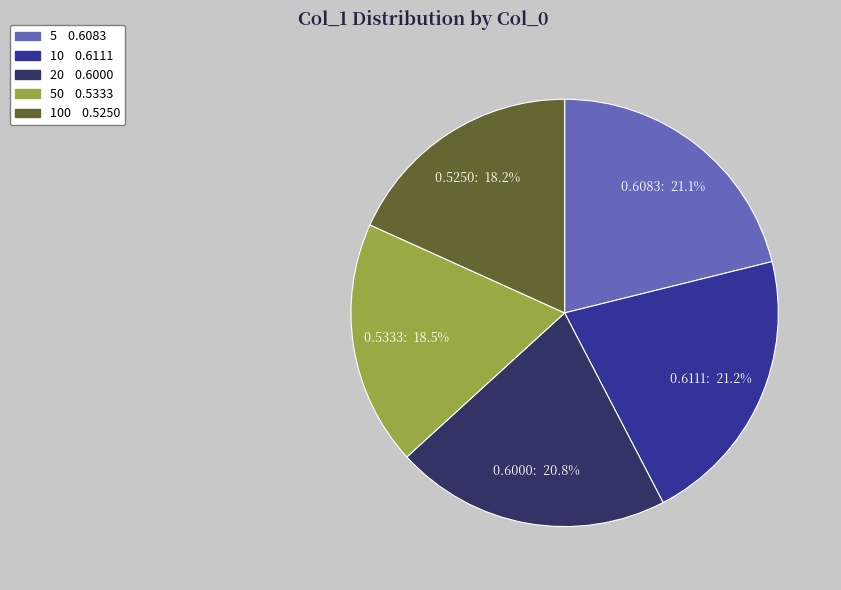

Is there any slice that represents more than half of the pie?

No